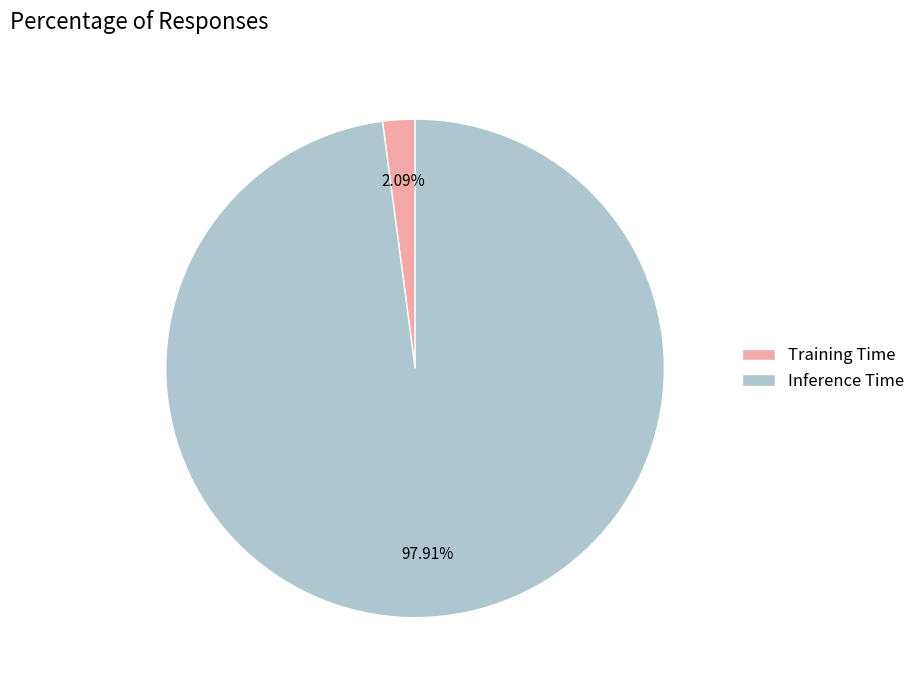

Which has a higher value, Training Time or Inference Time?

Inference Time